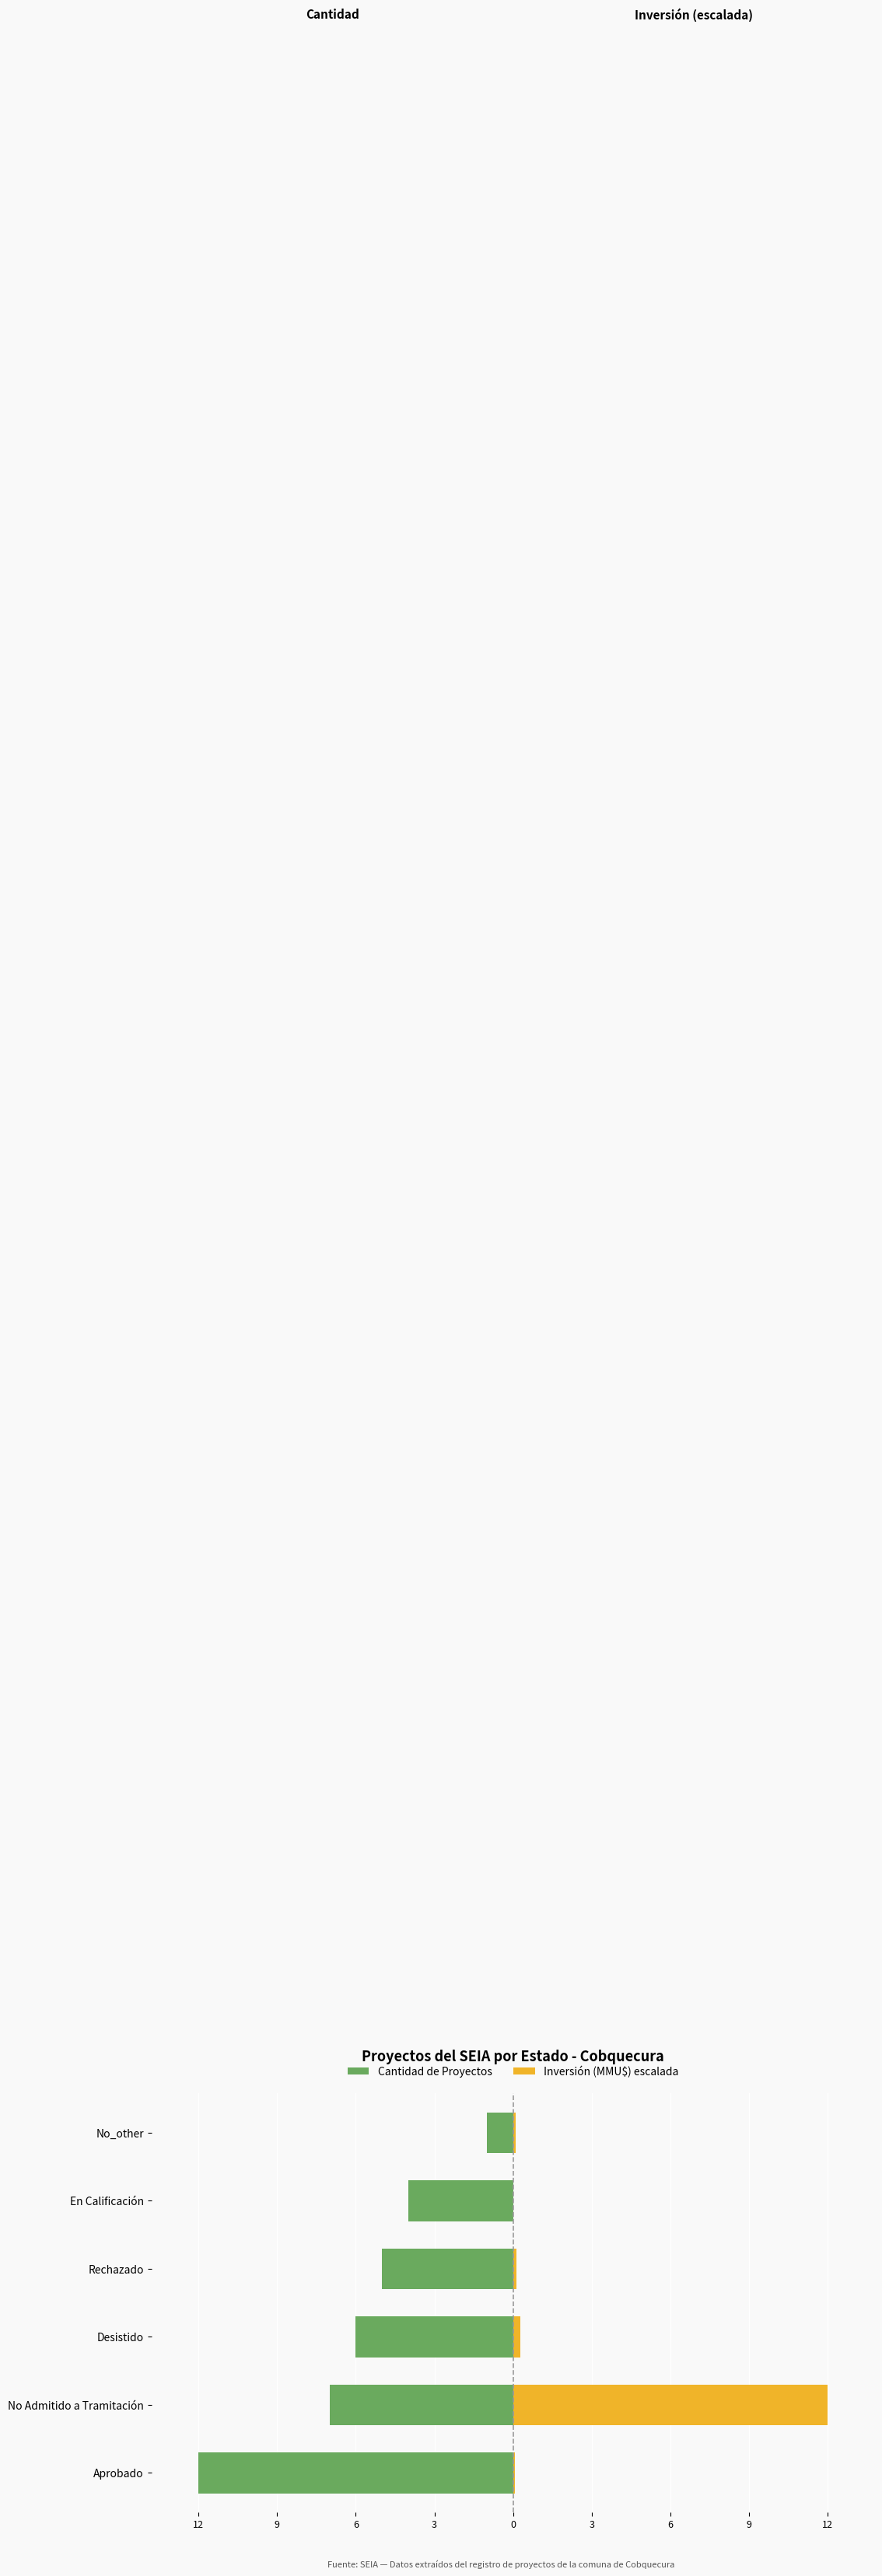

Between Rechazado and Desistido, which is larger?

Rechazado